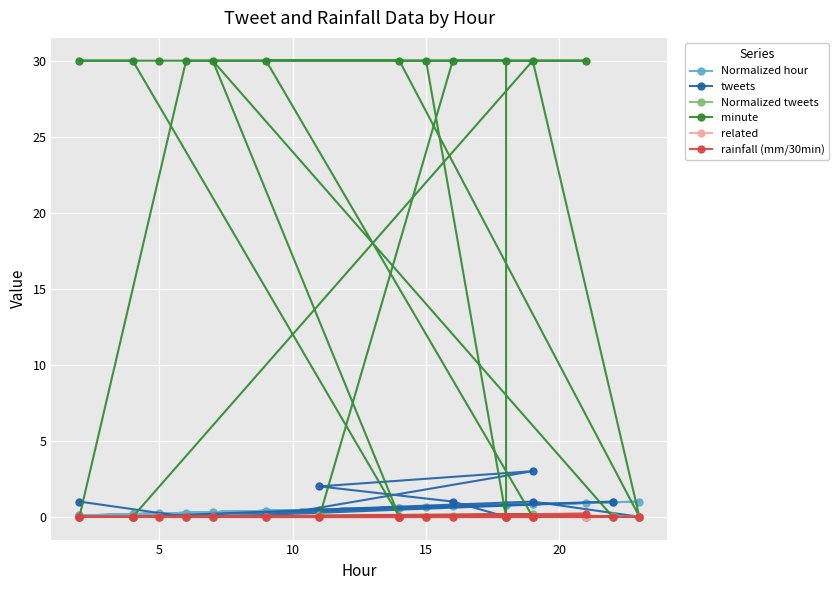

What are all the series names shown in the legend?

Normalized hour, tweets, Normalized tweets, minute, related, rainfall (mm/30min)